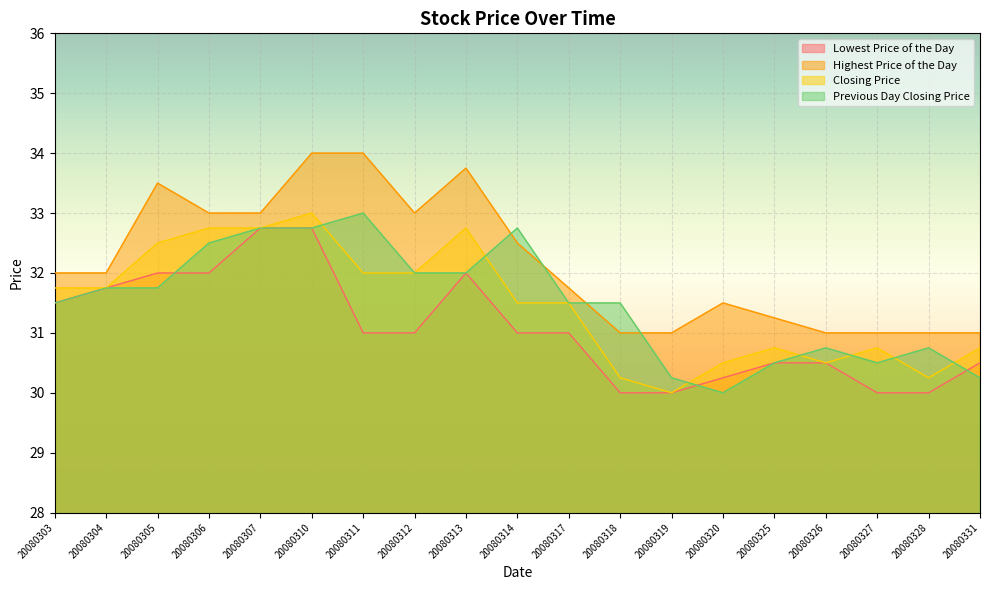

What is the value of the Lowest Price of the Day point at the 13th from the left?

30.0